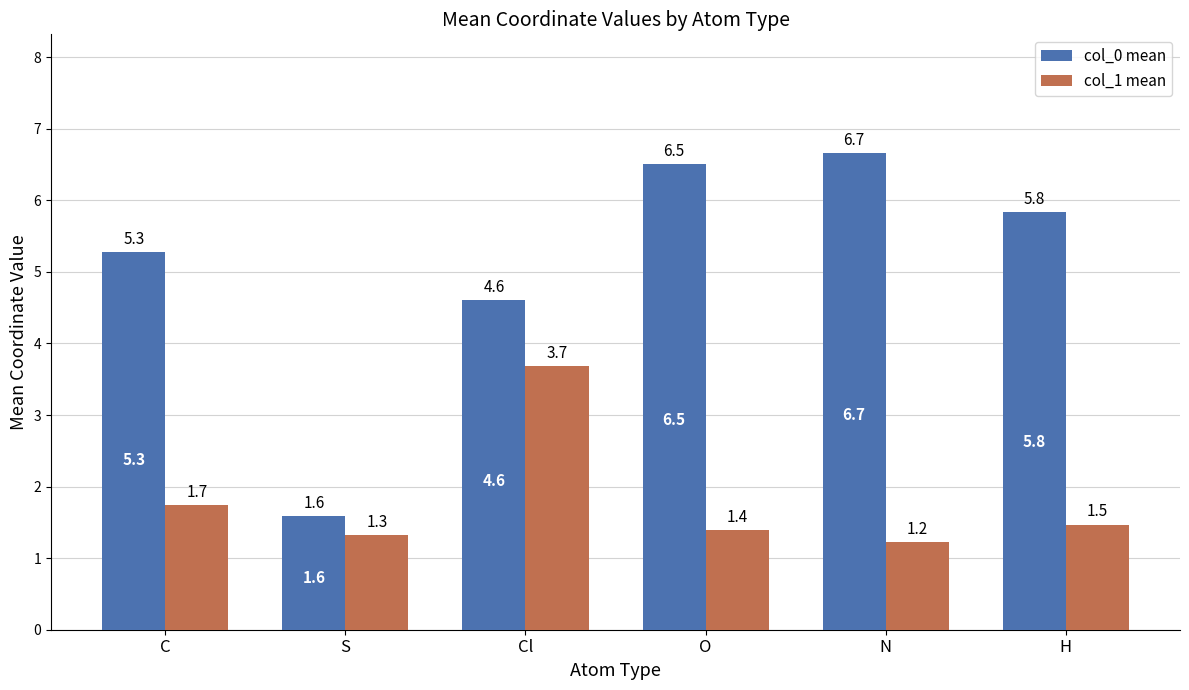

The value of col_1 mean at S is 1.3. True or false?

True